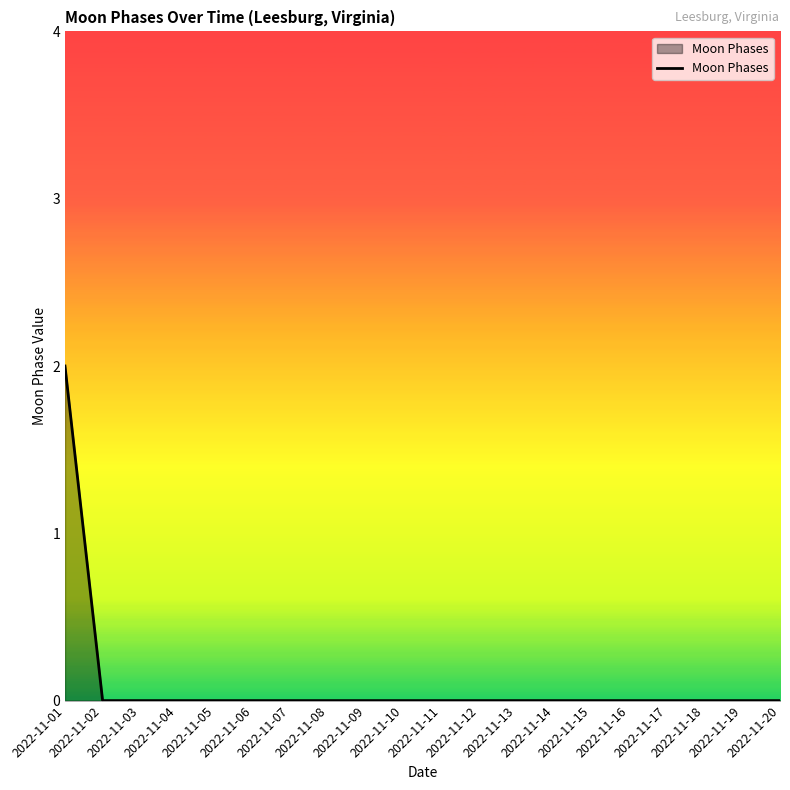

How many lines are shown in the chart?

1